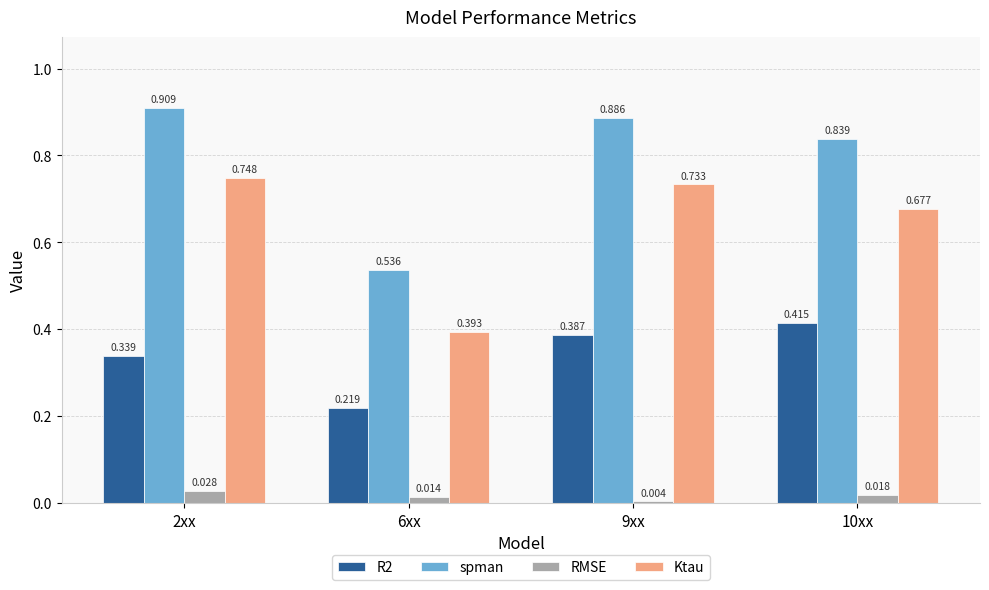

List the series in order of their overall mean, lowest first.

RMSE, R2, Ktau, spman